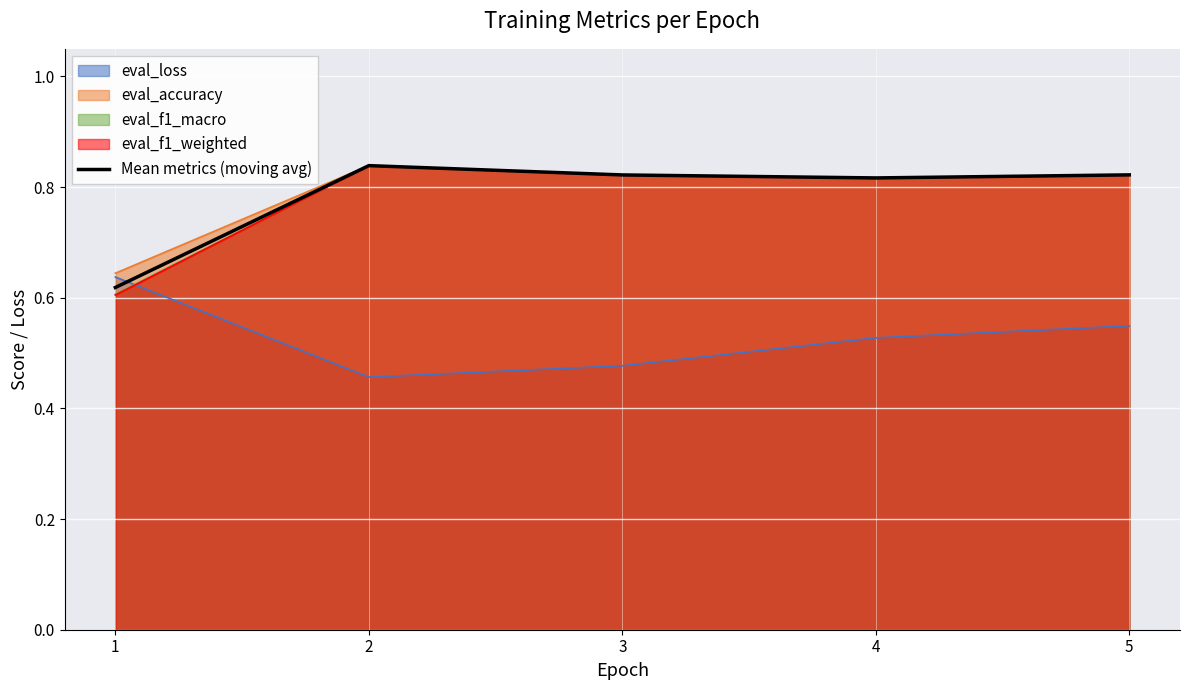

Read the value at 4.

0.8